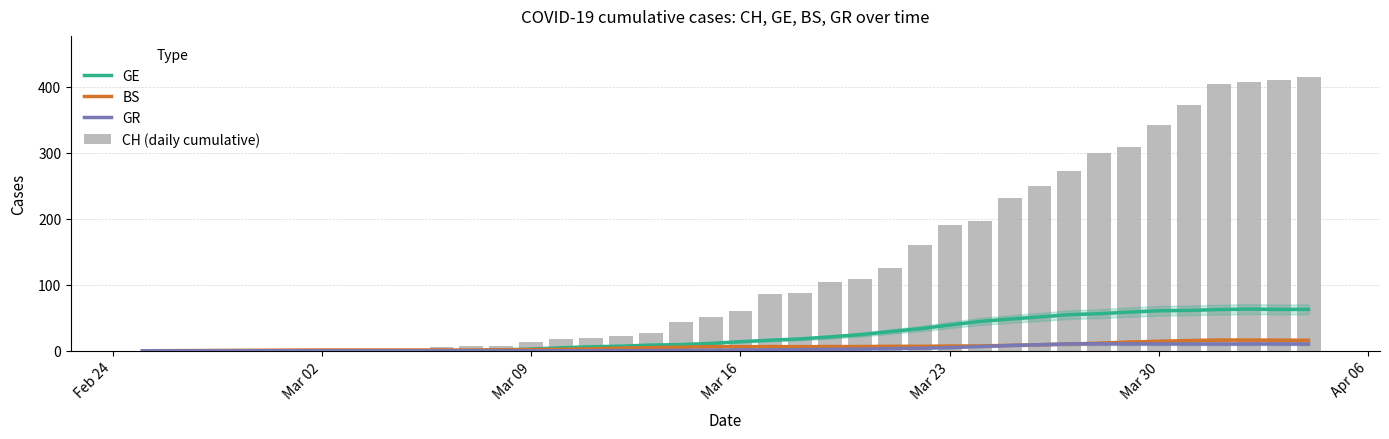

Which series has the largest total across all categories?

CH (daily cumulative)